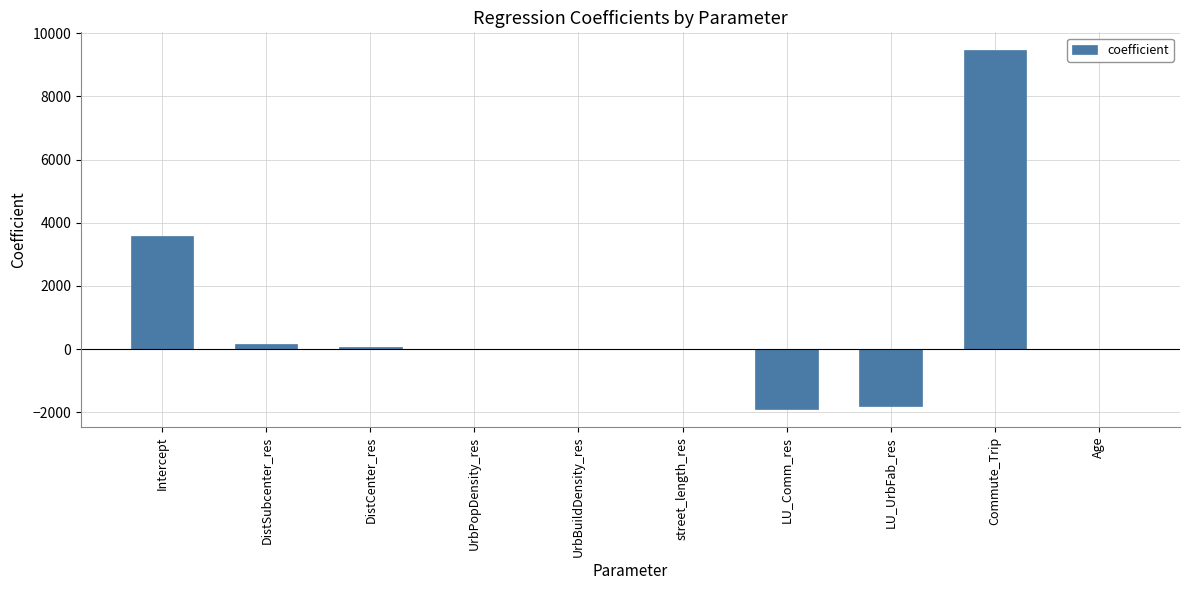

The chart shows a value of 6125.6 at Commute_Trip. True or false?

False